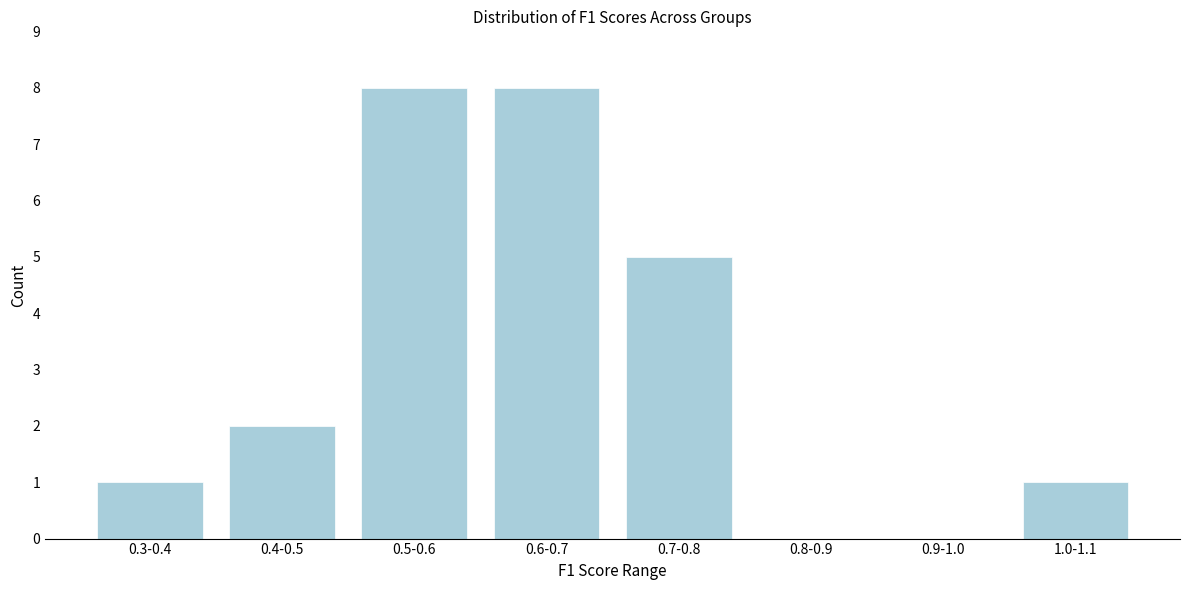

Reading right to left, list all the values displayed in this chart.

1.0-1.1=1	0.9-1.0=0	0.8-0.9=0	0.7-0.8=5	0.6-0.7=8	0.5-0.6=8	0.4-0.5=2	0.3-0.4=1